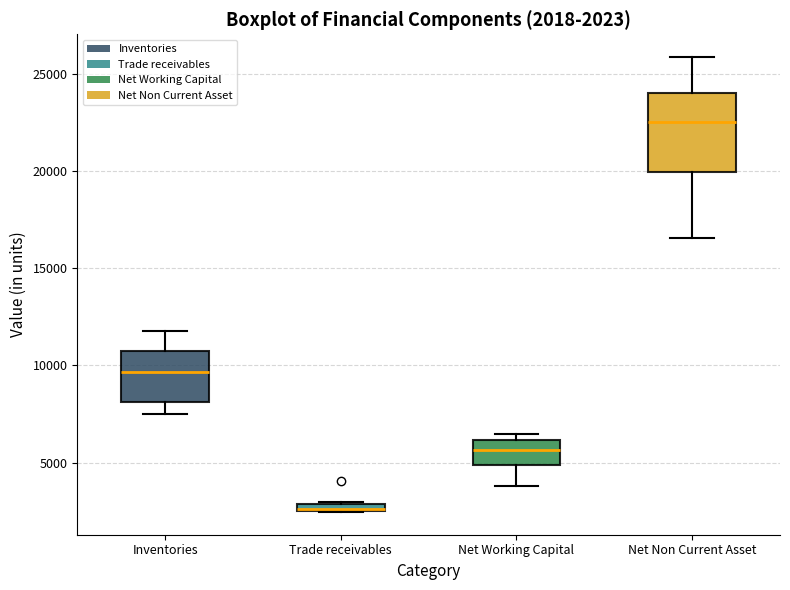

Which box's median line is the highest?

Net Non Current Asset